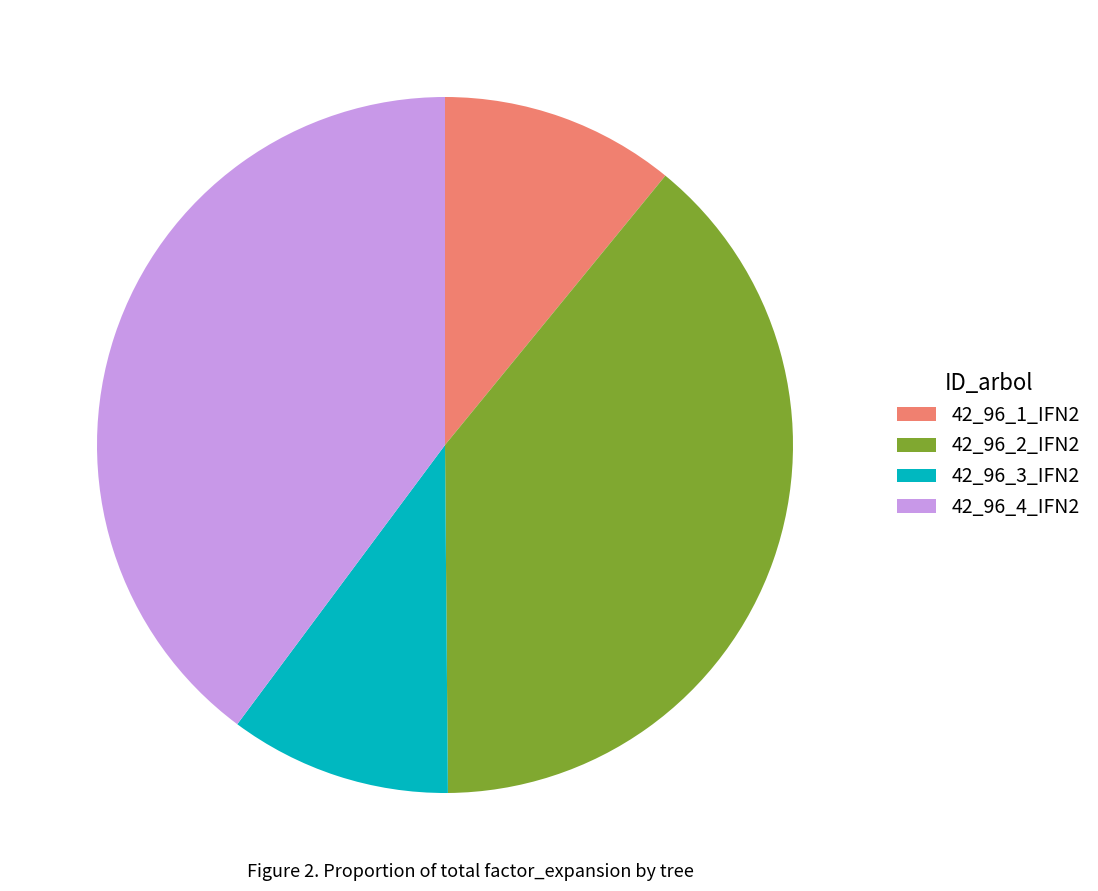

Is there any slice that represents more than half of the pie?

No